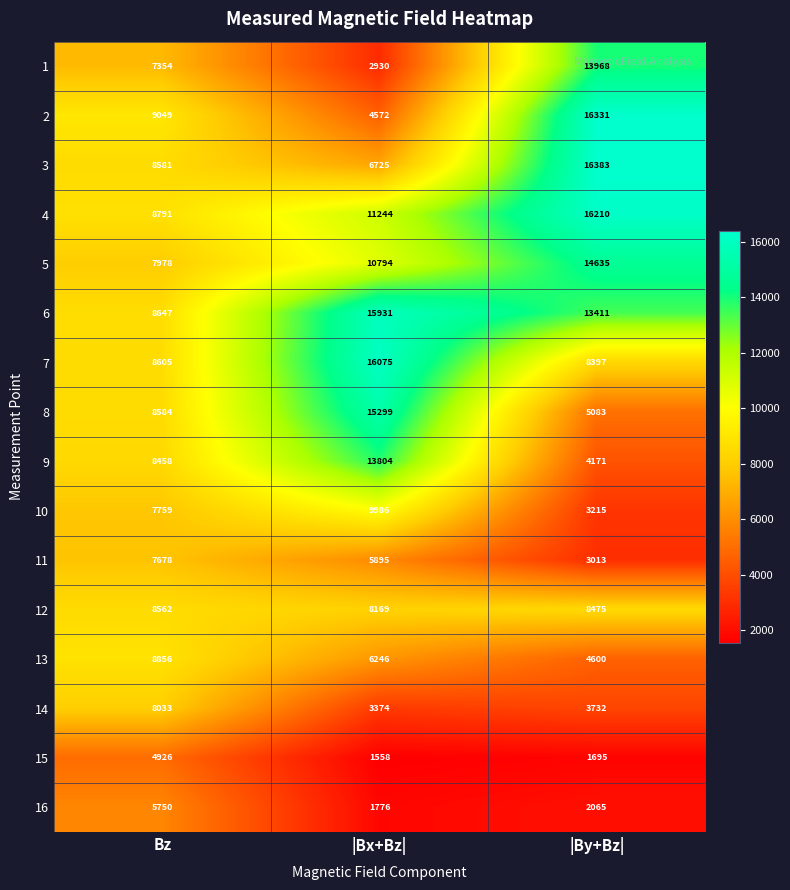

Count the number of data series in this chart.

16